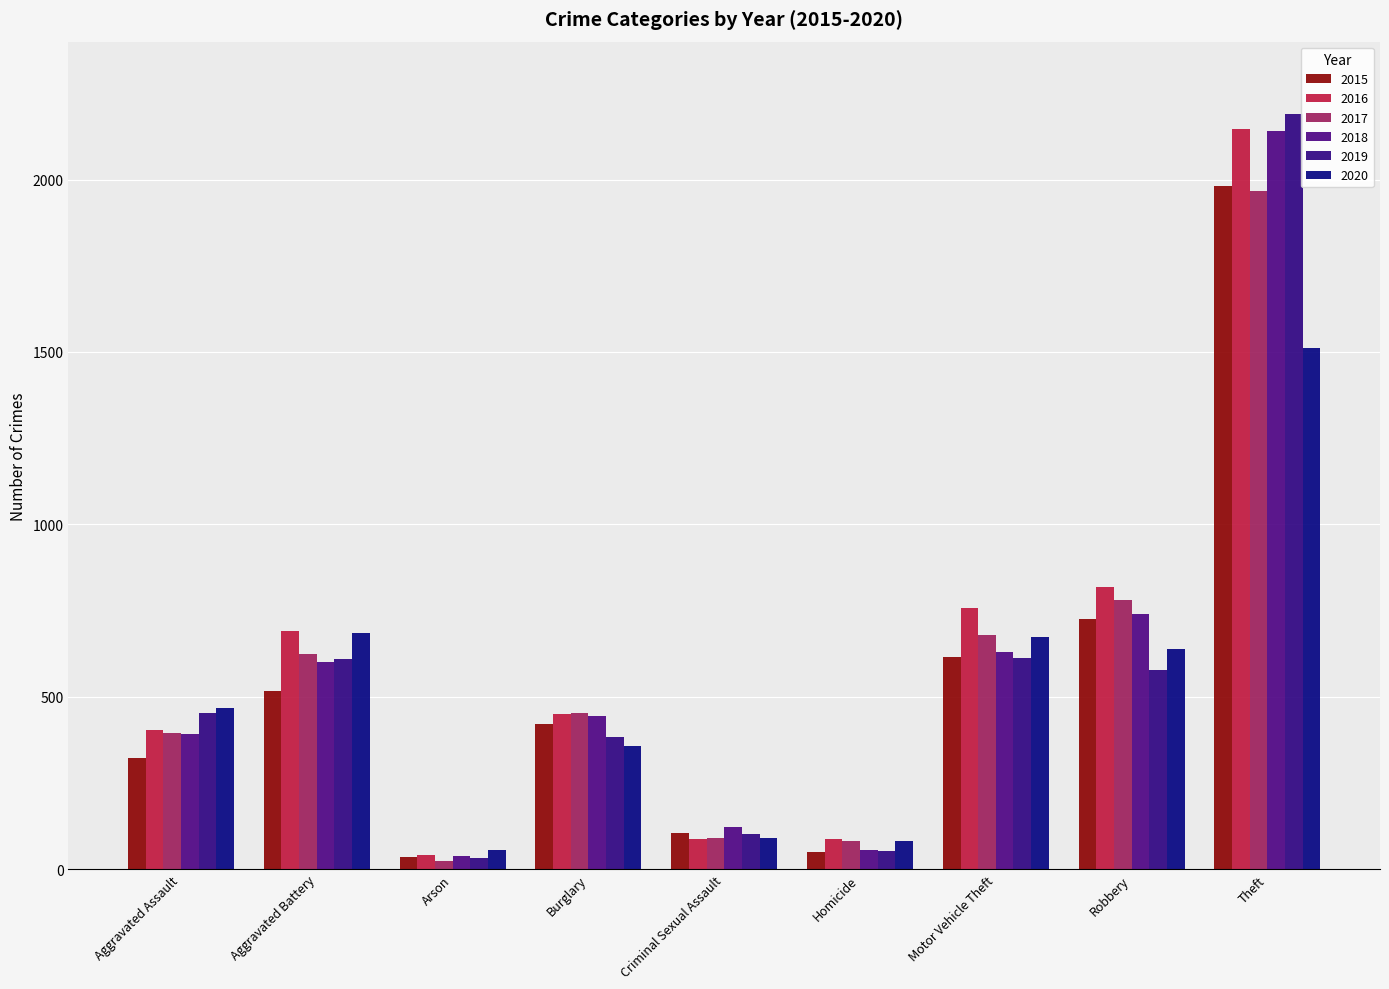

True or false: 2015 has a value of 323 at Aggravated Assault.

True